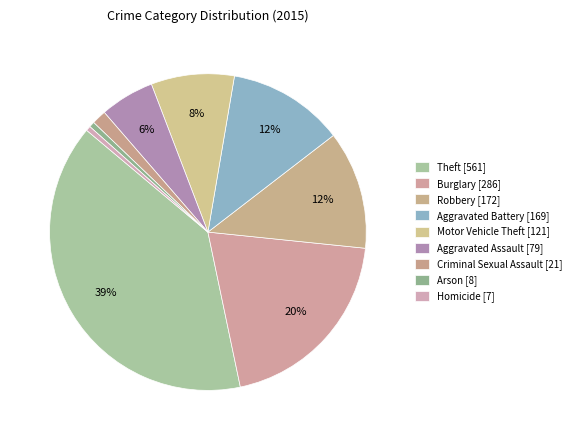

Is there a majority slice in this chart?

No